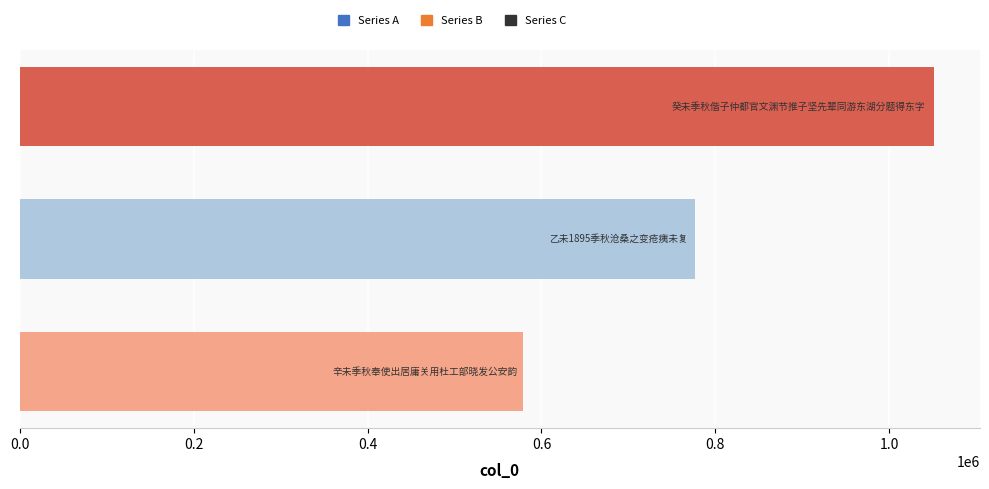

What is the average value?

802335